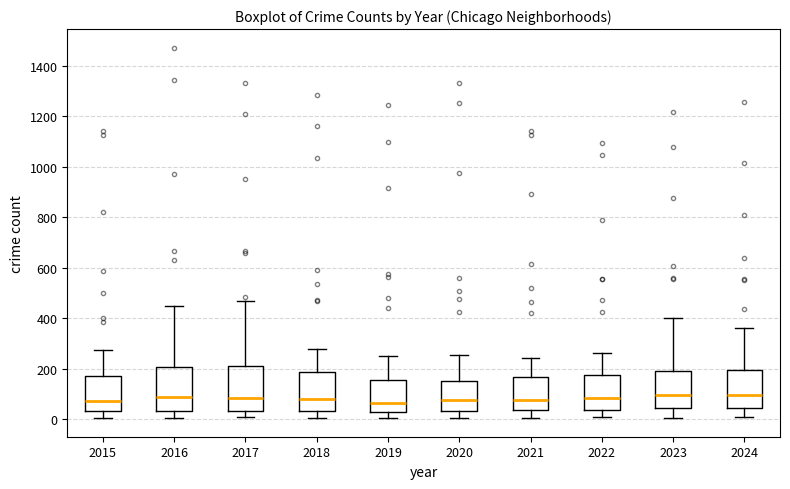

Reading left to right, transcribe this box plot: for each box, give where its median line is, the range the box spans, and where its two whiskers end, as read against the y-axis. The values are not printed on the chart, so give them approximately, as read against the axis.

2015: median 80, box 40 to 180, whiskers 0 to 280
2016: median 80, box 40 to 200, whiskers 0 to 460
2017: median 80, box 40 to 200, whiskers 0 to 460
2018: median 80, box 40 to 180, whiskers 0 to 280
2019: median 60, box 20 to 160, whiskers 0 to 240
2020: median 80, box 40 to 160, whiskers 0 to 260
2021: median 80, box 40 to 160, whiskers 0 to 240
2022: median 80, box 40 to 180, whiskers 0 to 260
2023: median 100, box 40 to 200, whiskers 0 to 400
2024: median 100, box 40 to 200, whiskers 0 to 360